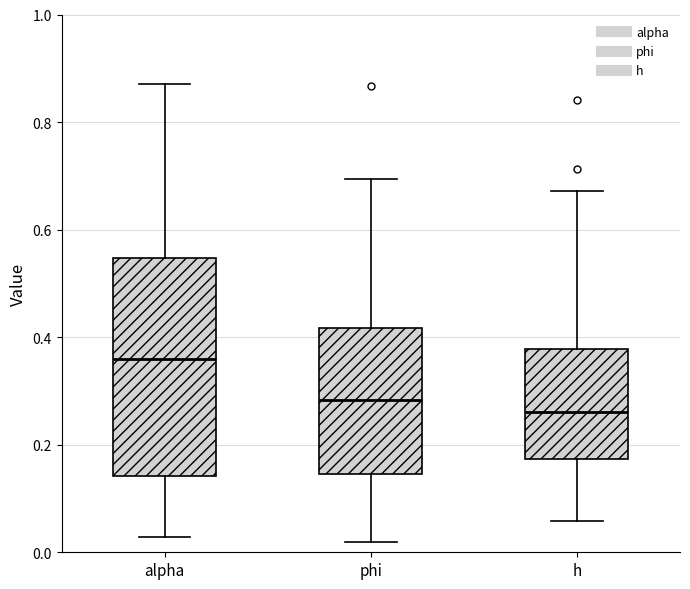

Reading left to right, read every box against the y-axis: the position of its median line, the range the box covers, and the ends of its whiskers. The values are not printed on the chart, so give them approximately, as read against the axis.

alpha: median 0.36, box 0.14 to 0.54, whiskers 0.02 to 0.88
phi: median 0.28, box 0.14 to 0.42, whiskers 0.02 to 0.70
h: median 0.26, box 0.18 to 0.38, whiskers 0.06 to 0.68